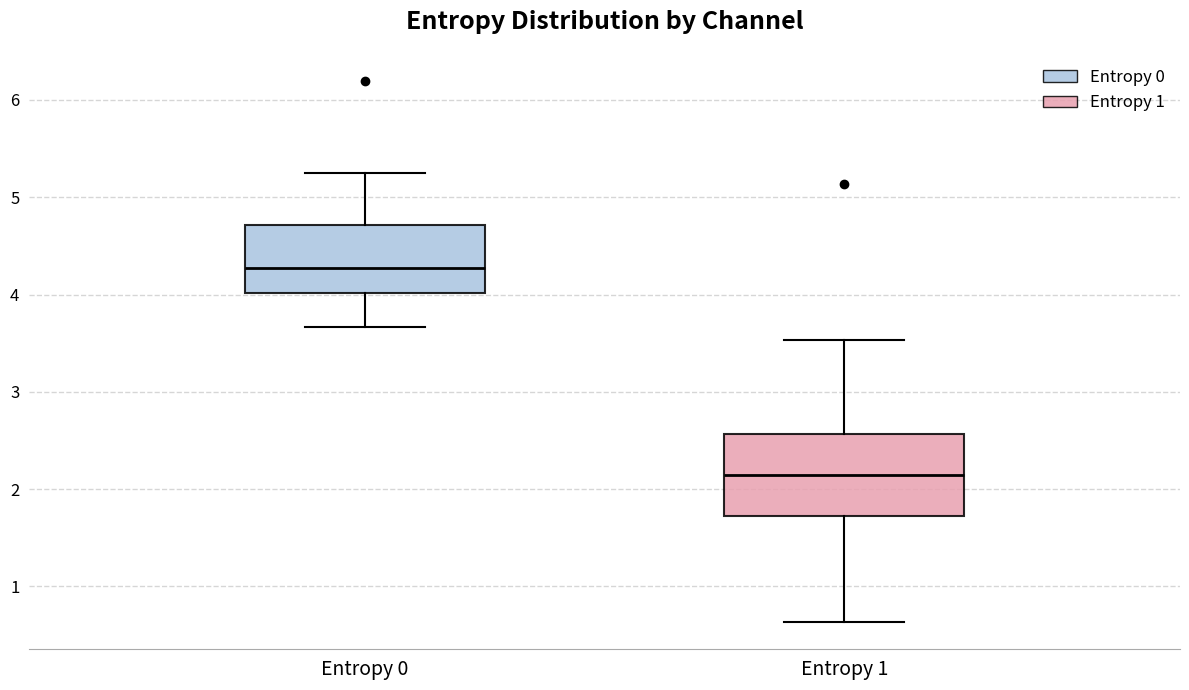

Which box is the tallest, from its lower edge to its upper edge?

Entropy 1